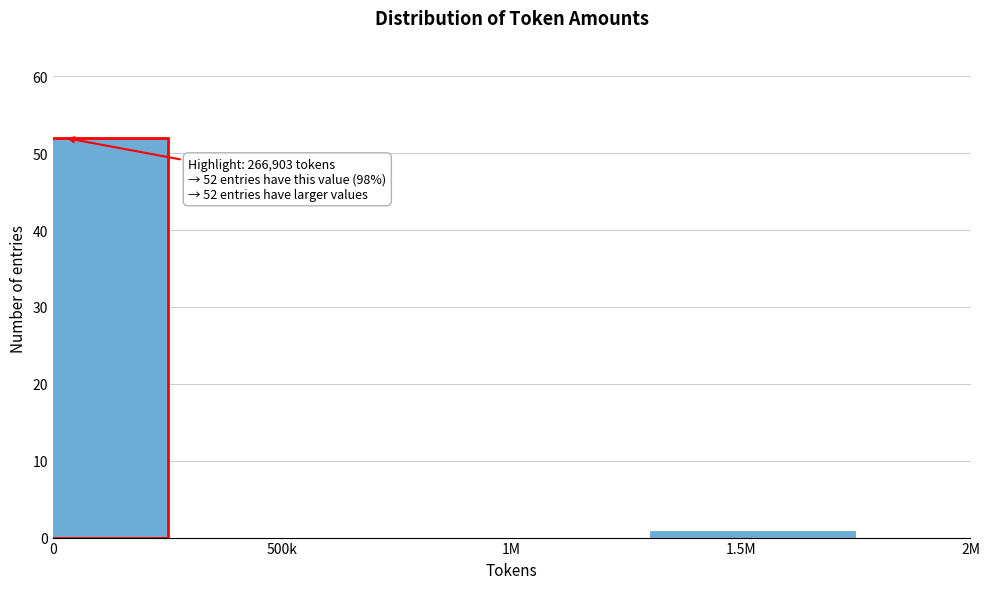

Reading left to right, extract all data points from this chart.

0=52	500k=0	1M=0	1.5M=1